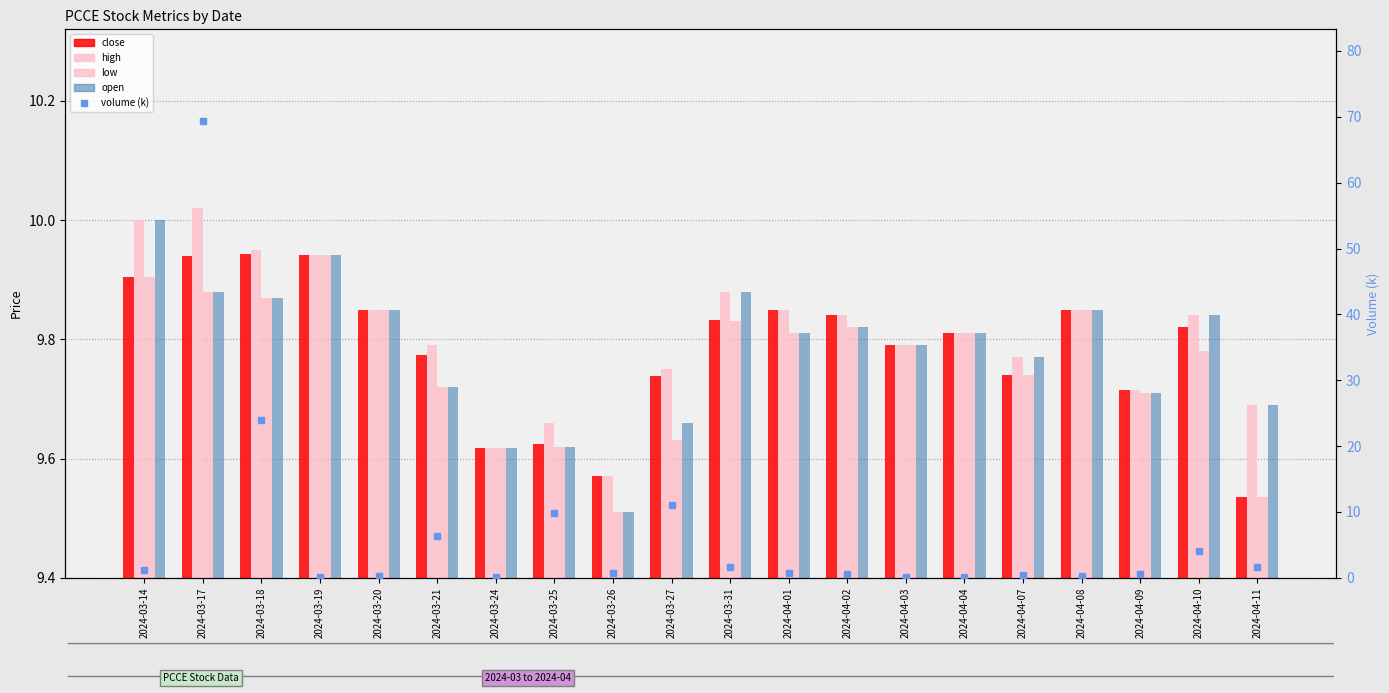

The close series shows 3.6 at 2024-03-17. True or false?

False